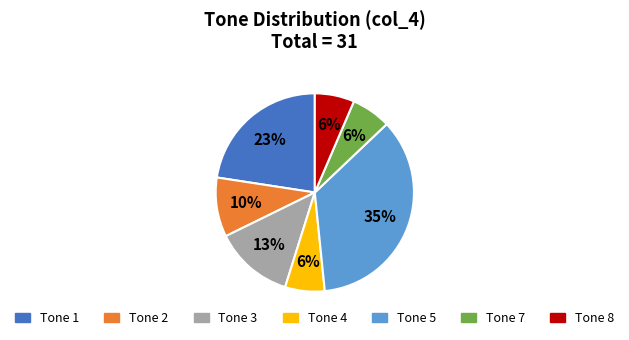

Does any single category account for the majority?

No